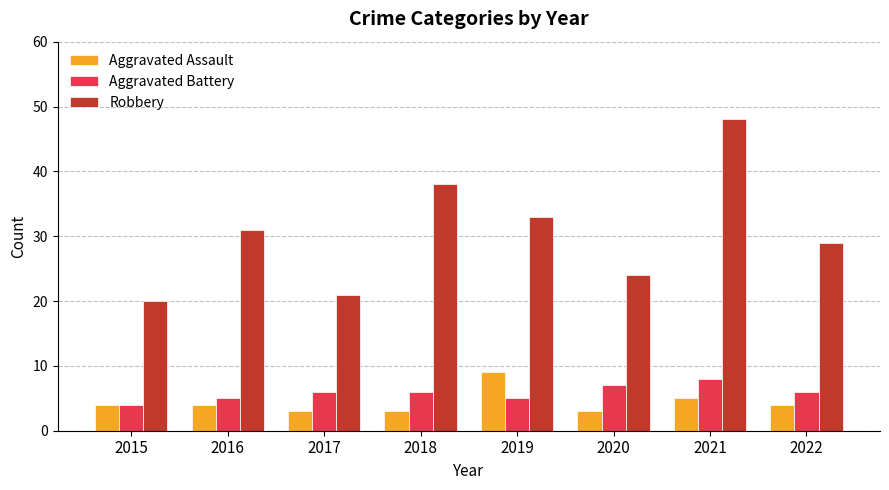

What is the difference between the maximum and second lowest values in the Aggravated Battery series?

3